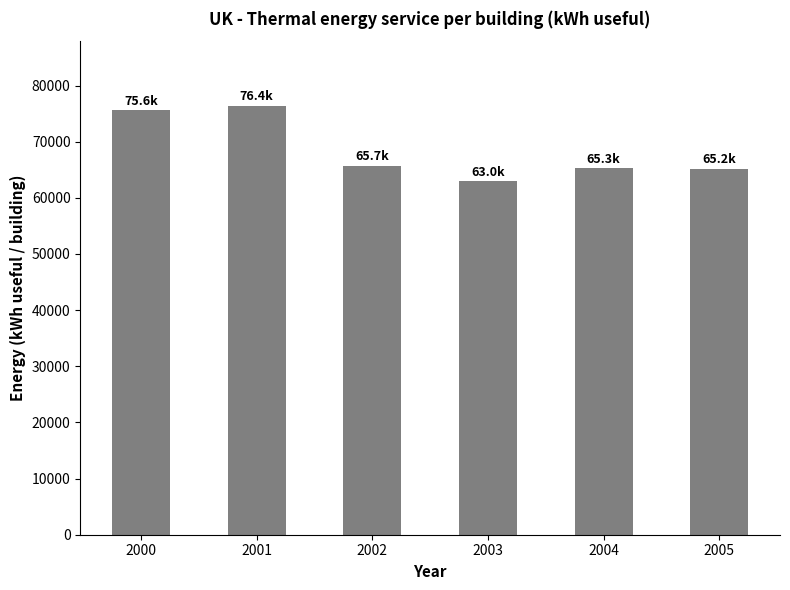

The chart shows a value of 25138.6 at 2002. True or false?

False